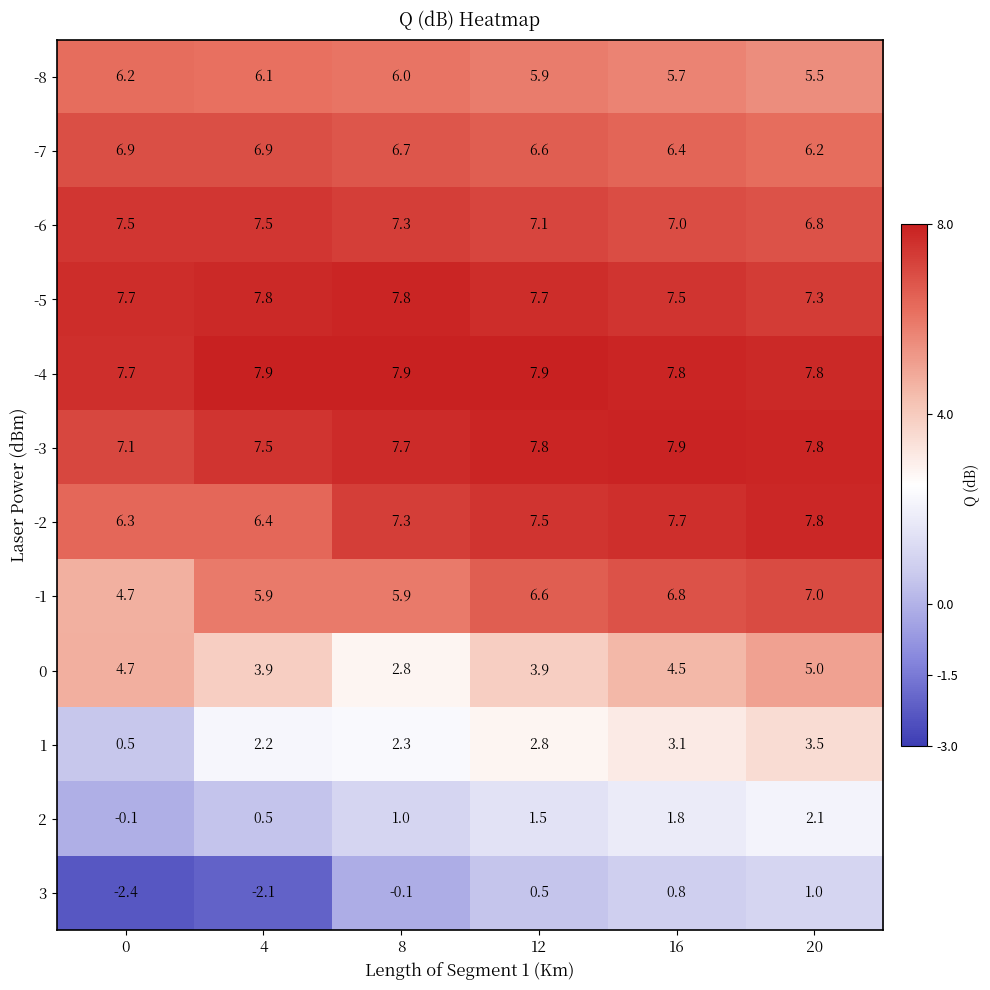

At which label does -1 first exceed 6?

12